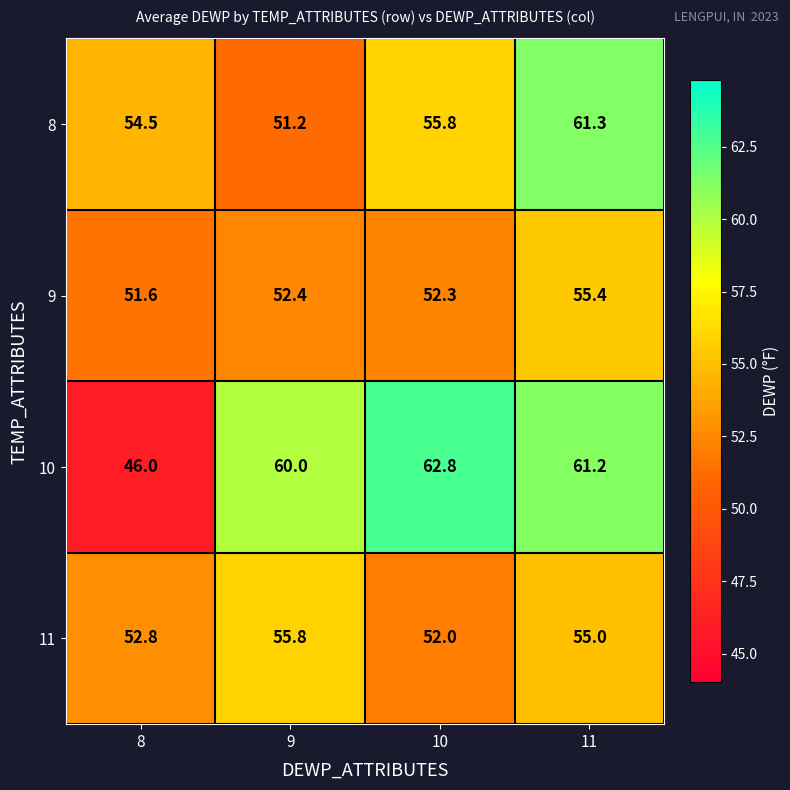

How many values in the 9 series are below 52?

1